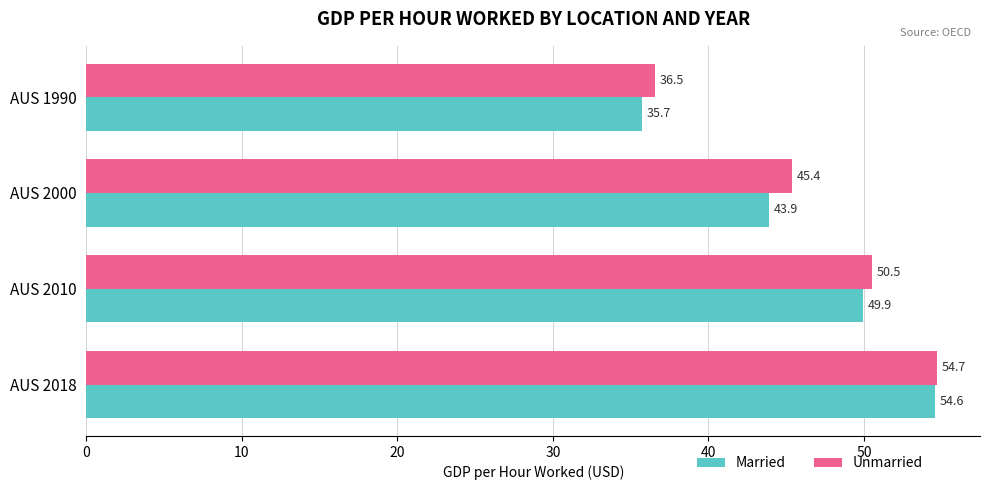

Rank the categories by Unmarried value from lowest to highest.

AUS 1990, AUS 2000, AUS 2010, AUS 2018